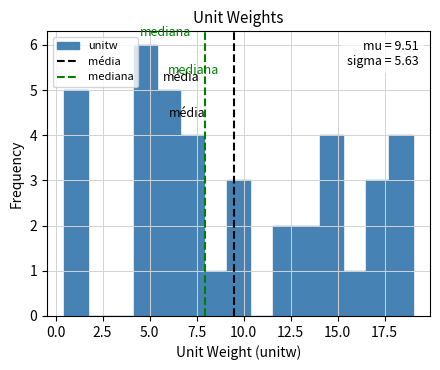

Read against the x-axis, roughly where is the centre of the tallest bar?

5.0